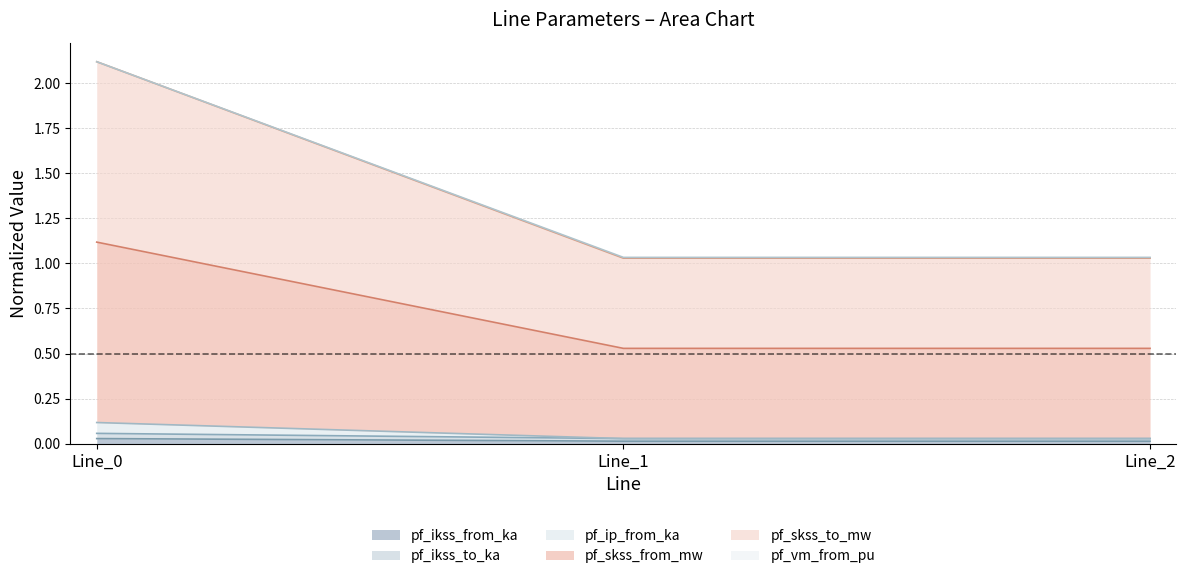

The value of pf_ikss_from_ka at Line_1 is 0.0. True or false?

False